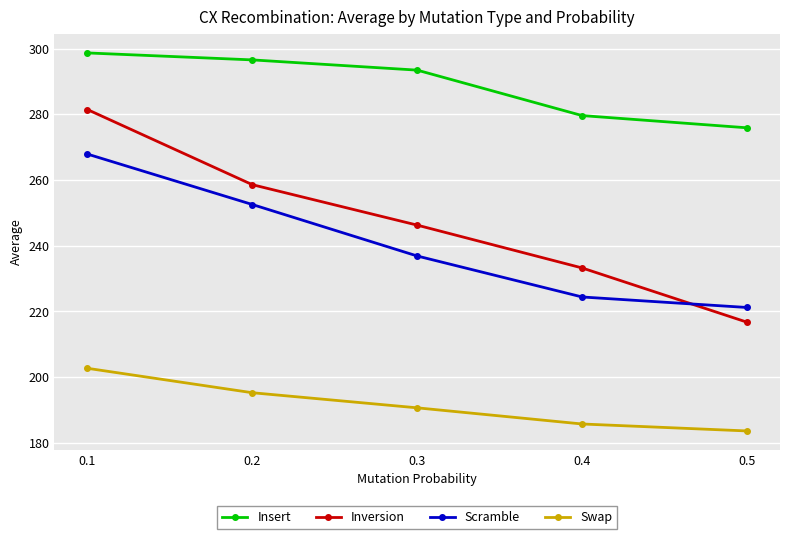

Reading left to right, what are all the values shown in this chart?

Insert: 0.1=298.7	0.2=296.6	0.3=293.5	0.4=279.6	0.5=275.9
Inversion: 0.1=281.5	0.2=258.6	0.3=246.3	0.4=233.2	0.5=216.7
Scramble: 0.1=267.9	0.2=252.6	0.3=236.9	0.4=224.4	0.5=221.2
Swap: 0.1=202.7	0.2=195.2	0.3=190.6	0.4=185.7	0.5=183.6